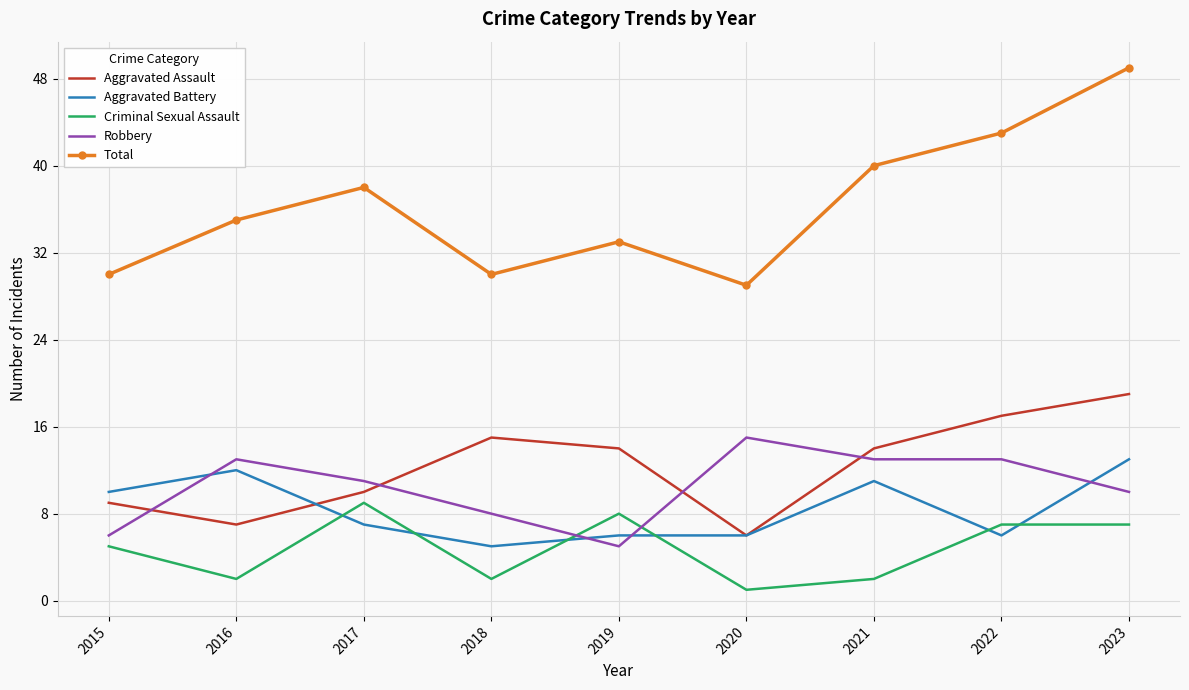

How many Robbery values are between 8 and 13?

6